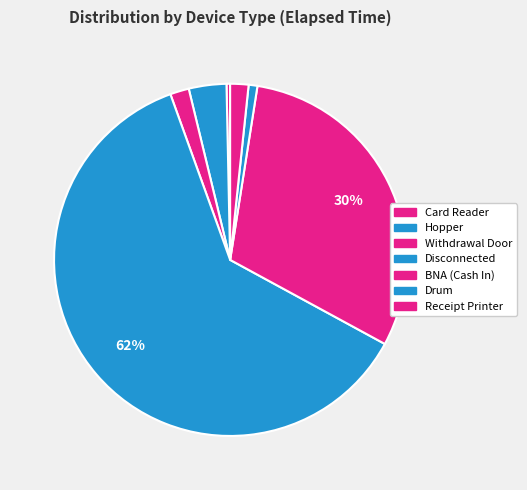

Which category has the biggest portion of the pie?

Disconnected